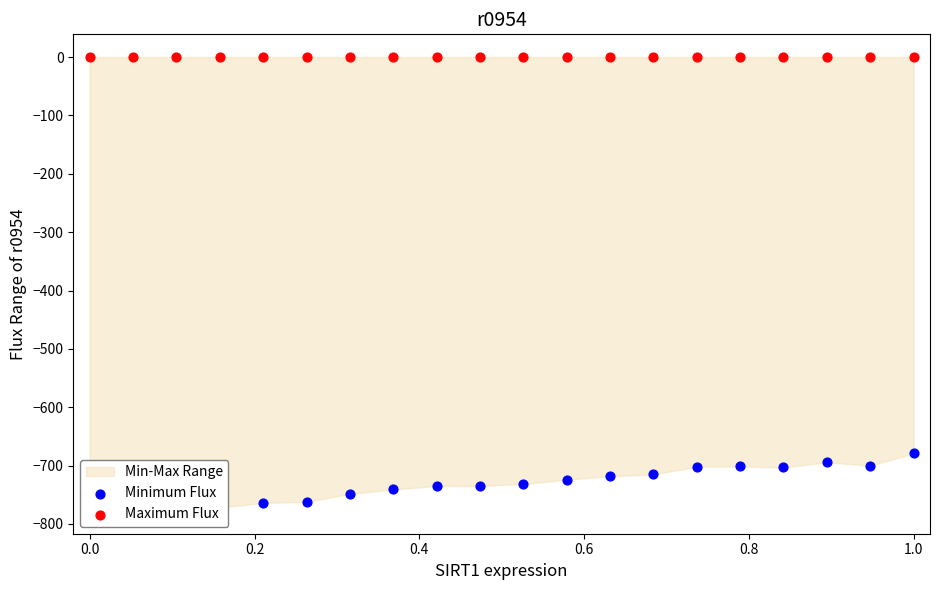

Which series has the largest total across all categories?

Maximum Flux